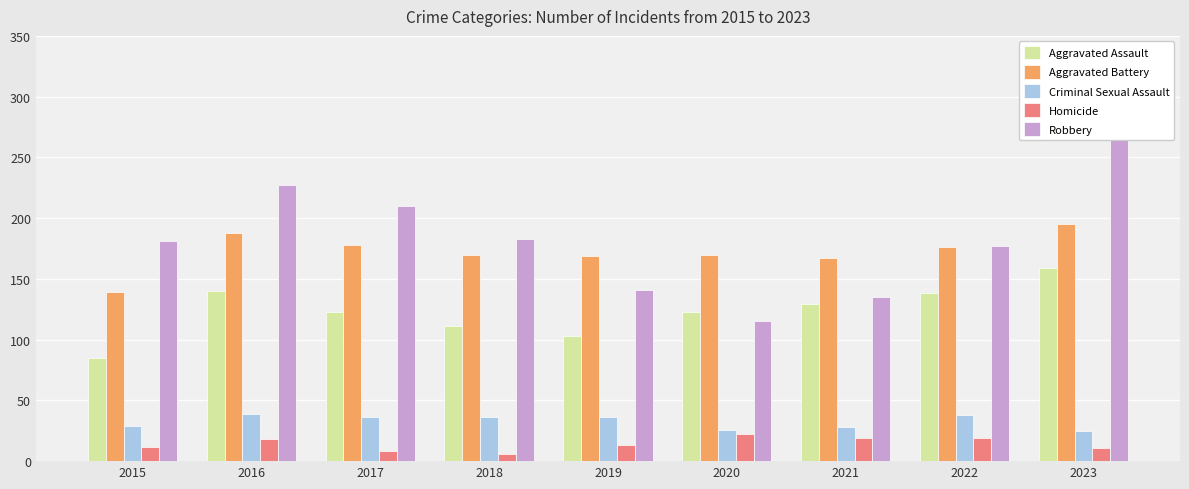

Between 2015 and 2023, which series saw the biggest shift?

Robbery